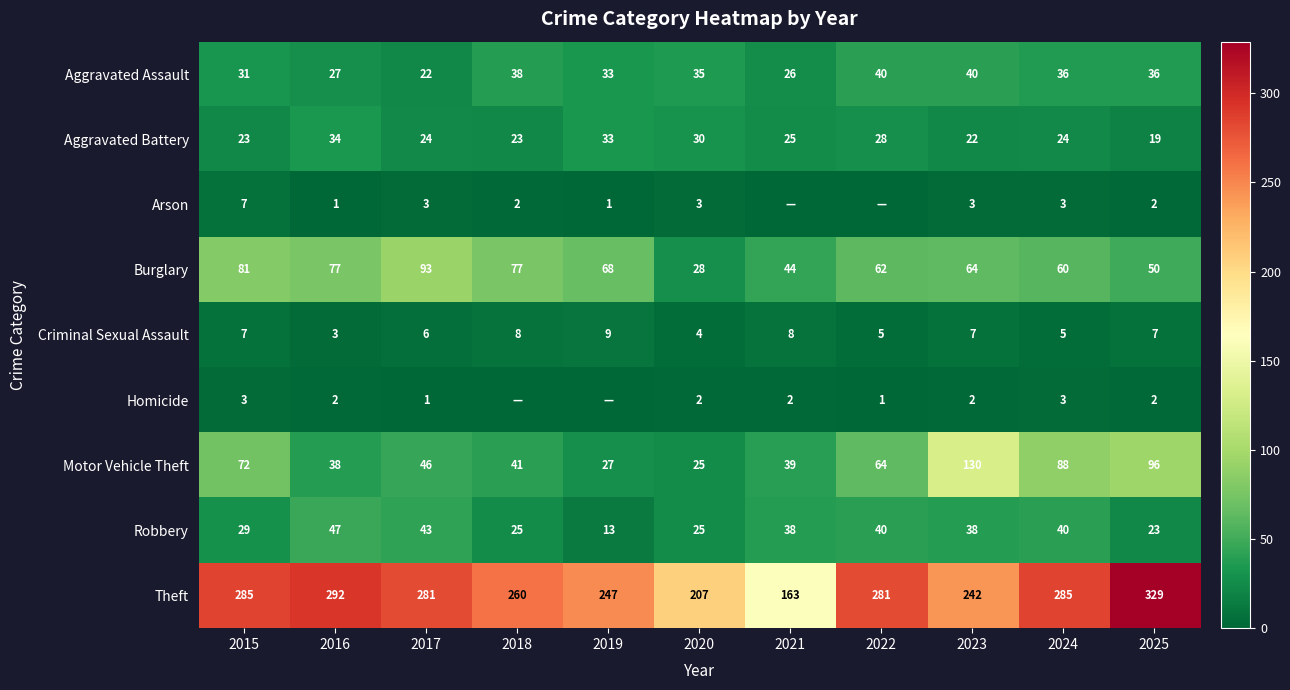

Is the value of Aggravated Battery at 2015 greater than the value of Arson at 2020?

Yes